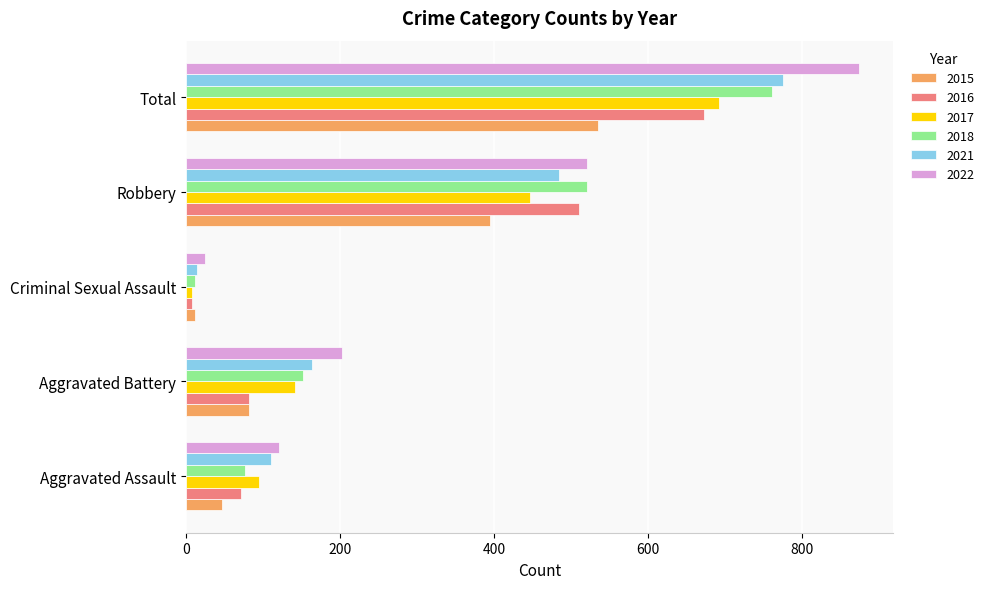

What is the minimum value for 2016?

8